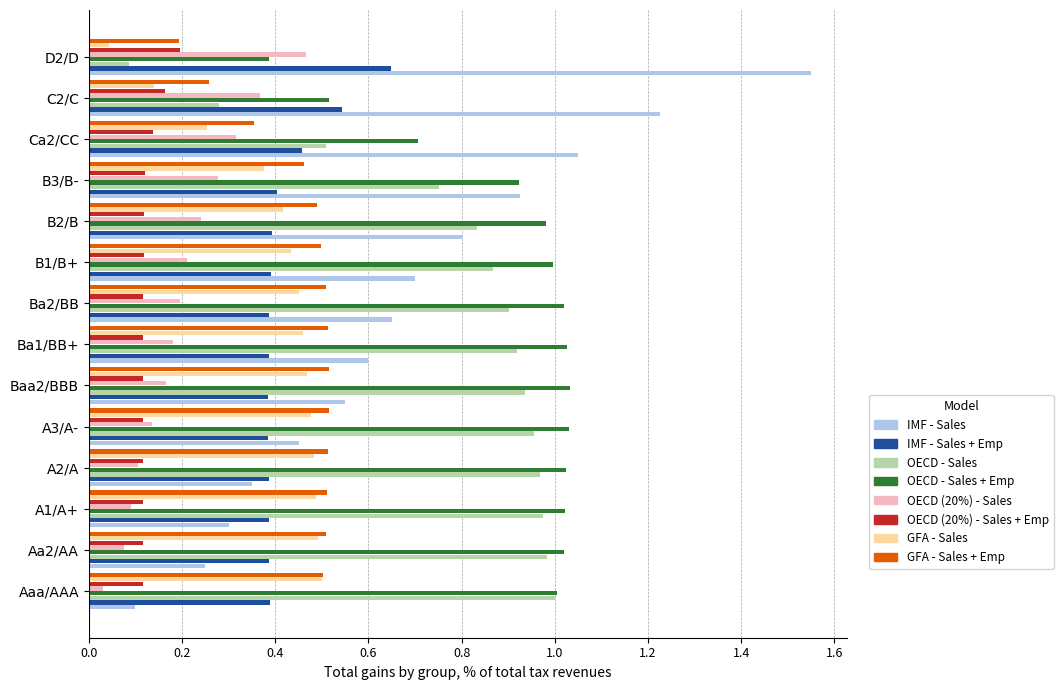

Is it true that OECD (20%) - Sales + Emp equals 0.1 at Aaa/AAA?

True